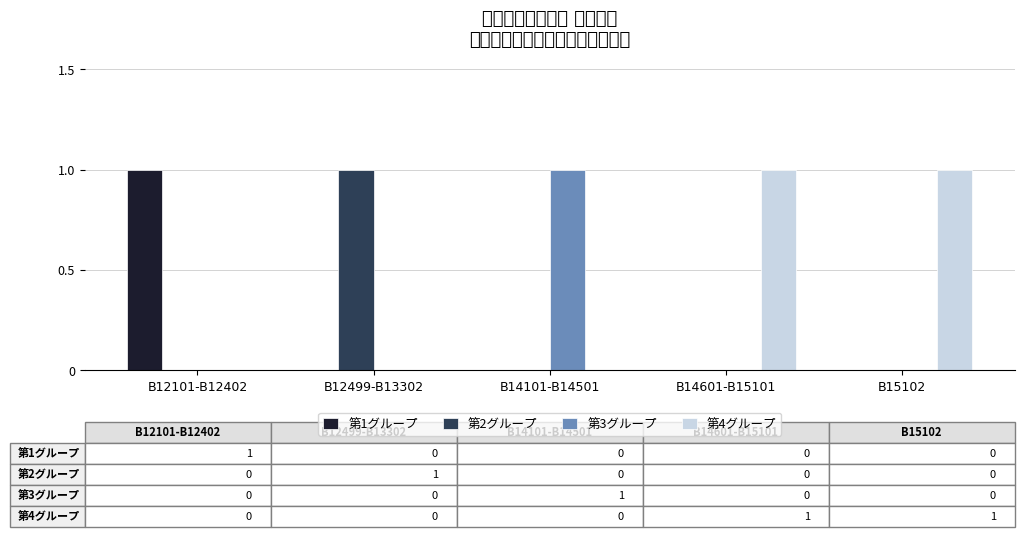

What is the sum of all 第2グループ values?

1